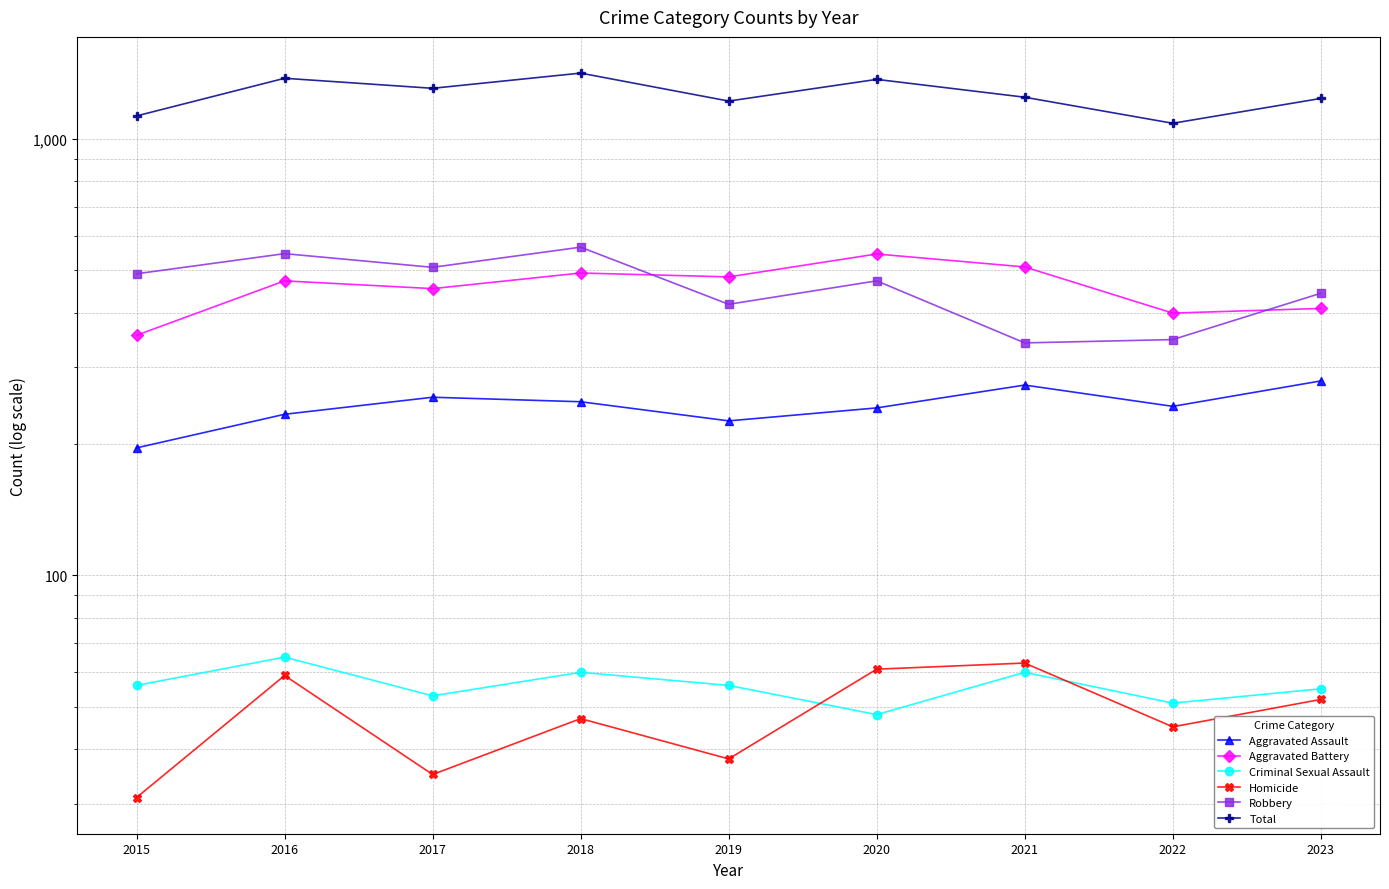

What is the difference between the maximum and minimum values in the Aggravated Battery series?

190